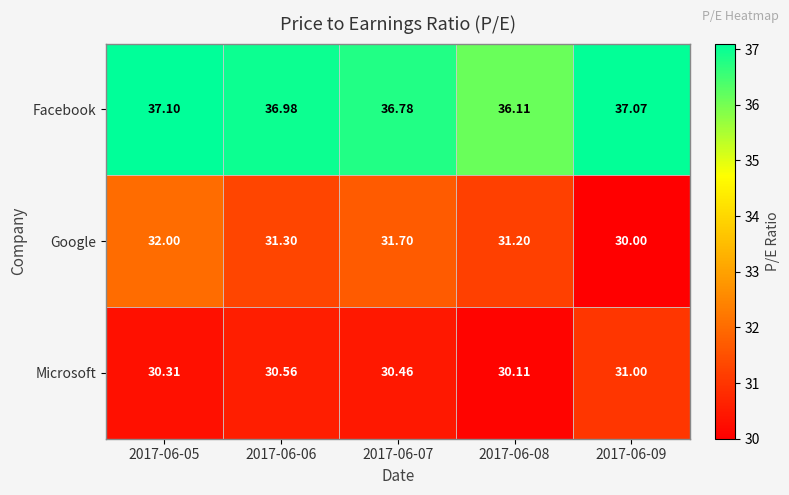

At which category is the sum across all series the highest?

2017-06-05